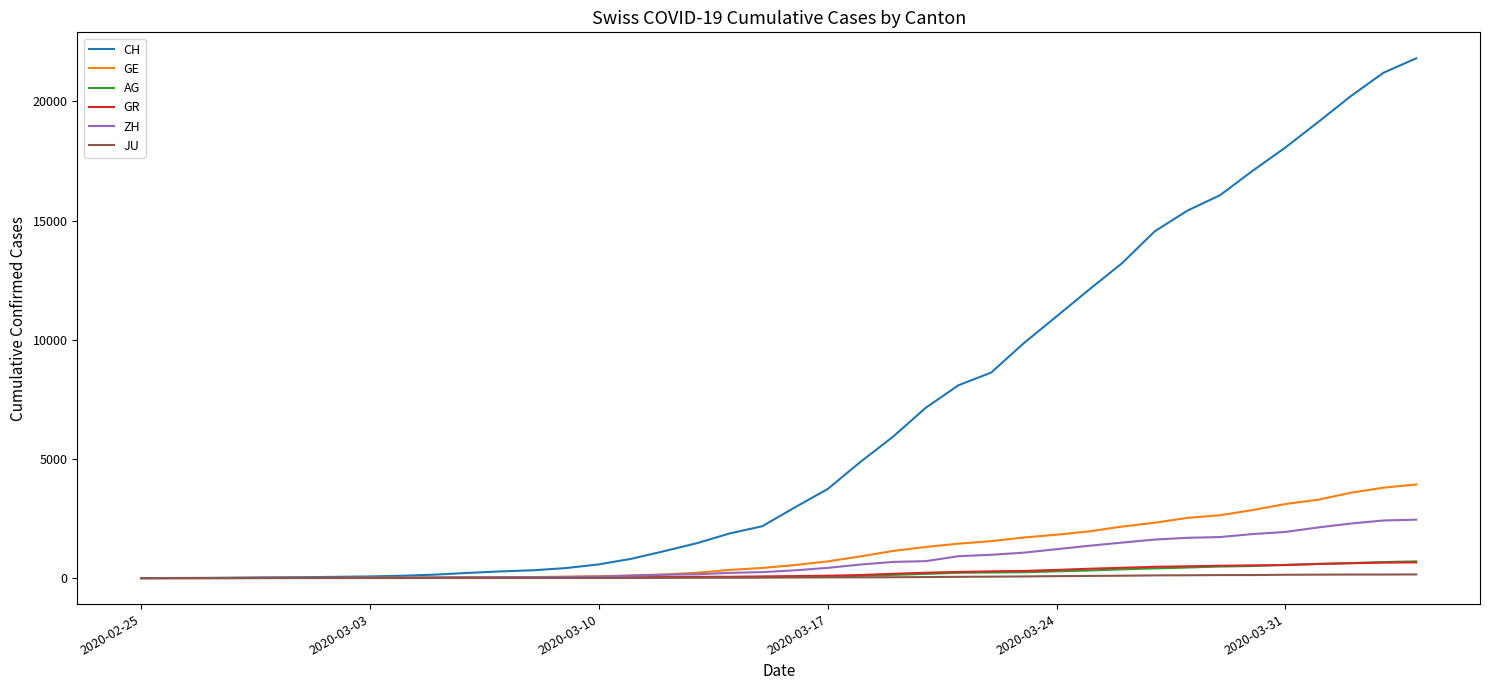

Which series has the largest range (max minus min)?

CH